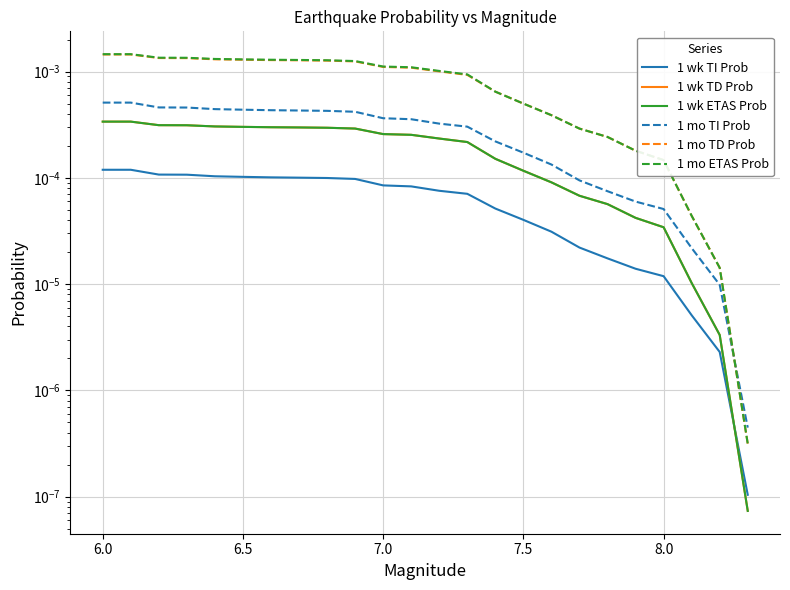

How many distinct data groups are displayed?

6